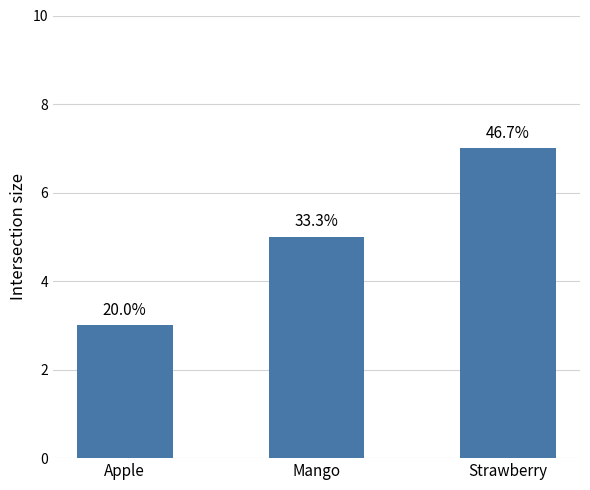

Where is the data nearest to the value 5?

Mango